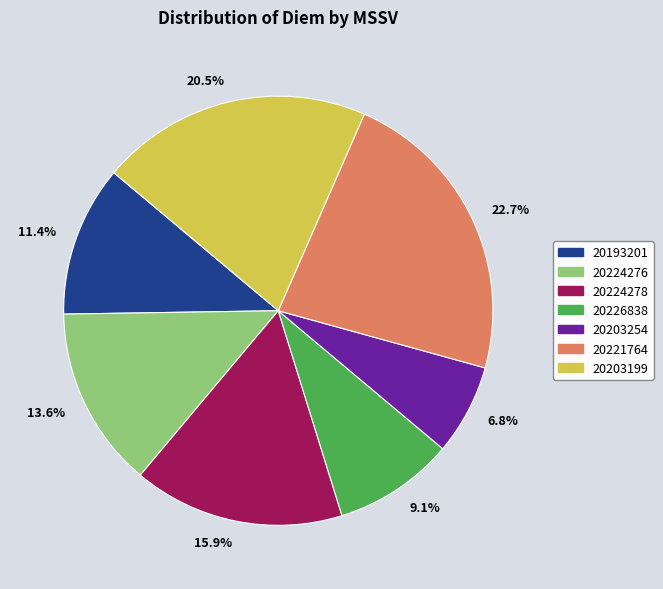

Rank the categories by value from highest to lowest.

20221764, 20203199, 20224278, 20224276, 20193201, 20226838, 20203254